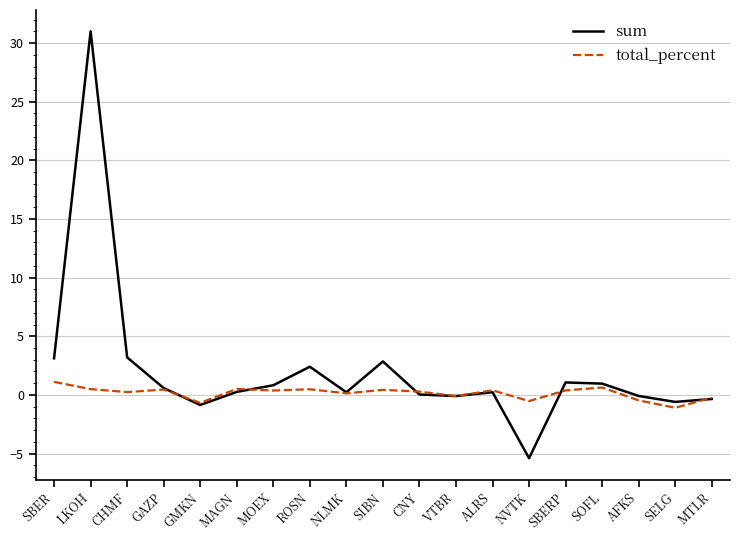

What are all the series names shown in the legend?

sum, total_percent